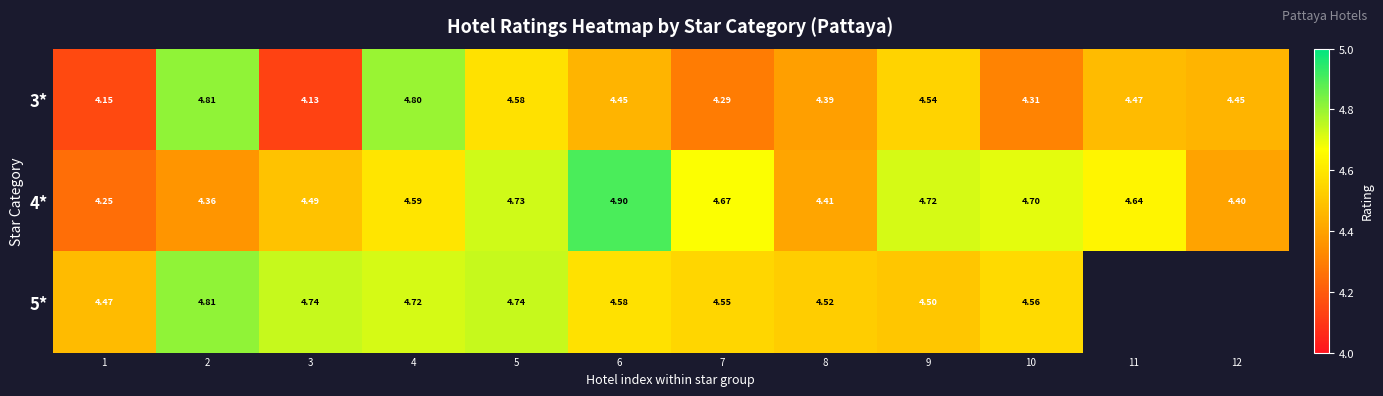

What is the difference between the 3* values at 6 and 8?

0.1